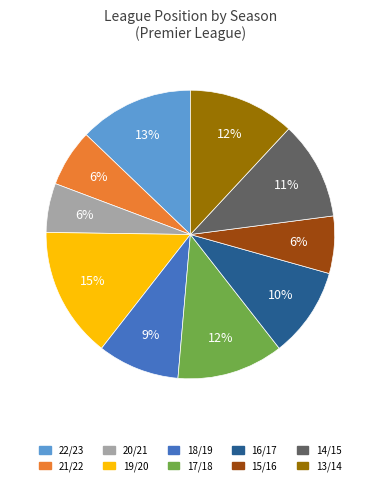

To the nearest percent, what percentage of the pie is 14/15?

11%